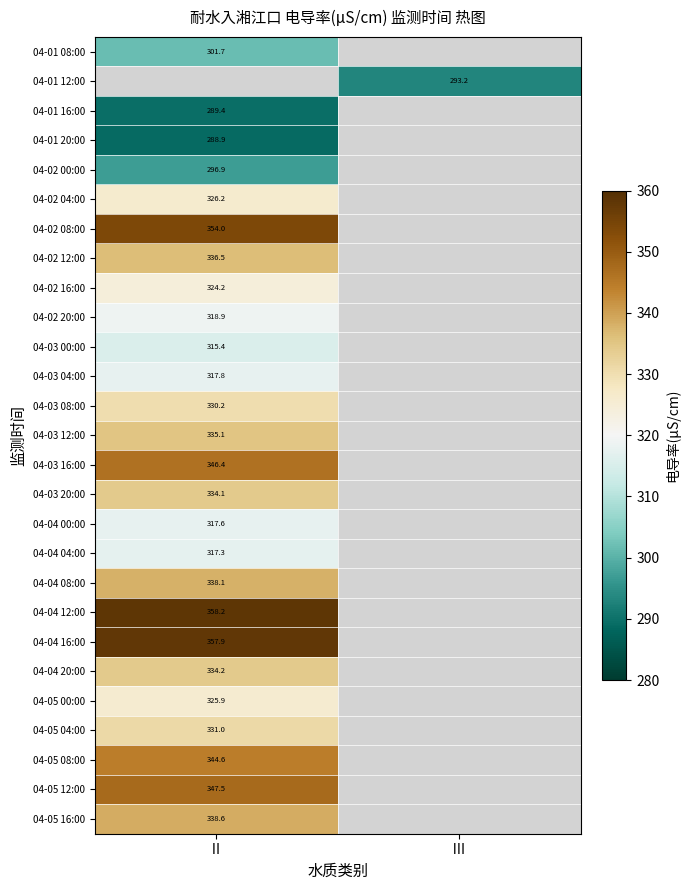

The 04-01 12:00 series shows 293.2 at Ⅲ. True or false?

True